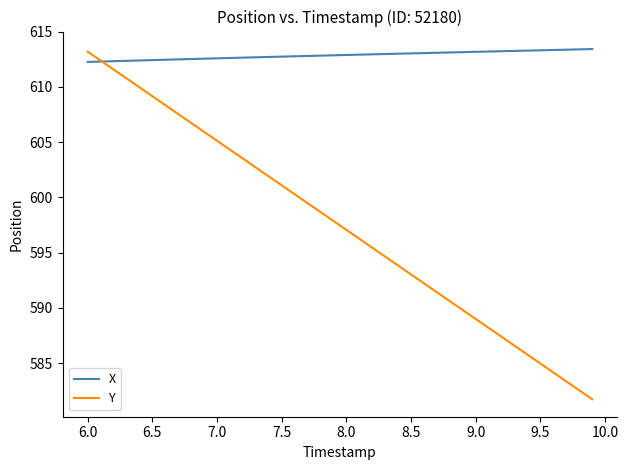

Does the chart display data point markers on the line(s)?

No